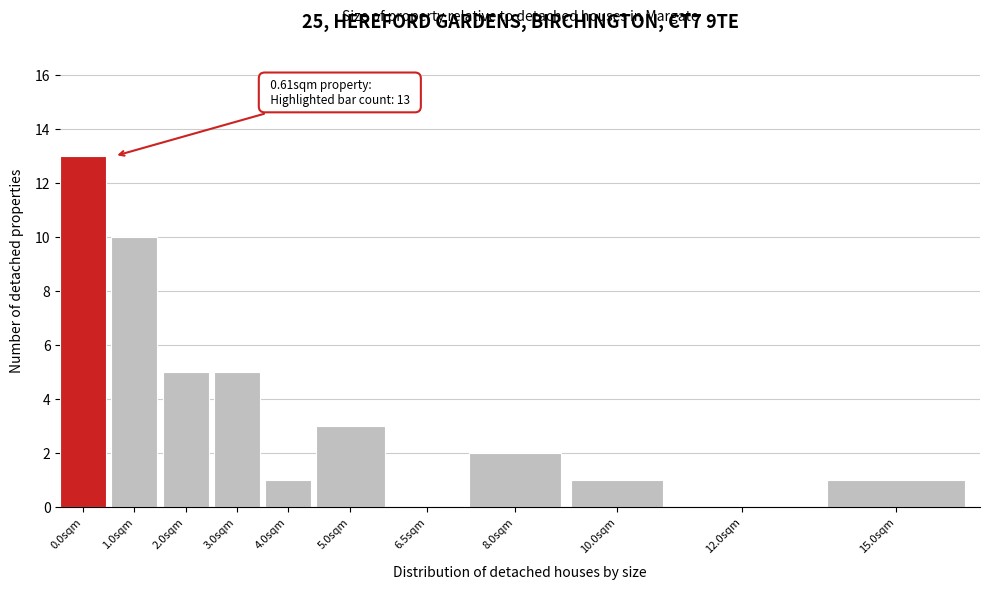

Reading right to left, extract all data points from this chart.

15.0sqm=1	12.0sqm=0	10.0sqm=1	8.0sqm=2	6.5sqm=0	5.0sqm=3	4.0sqm=1	3.0sqm=5	2.0sqm=5	1.0sqm=10	0.0sqm=13